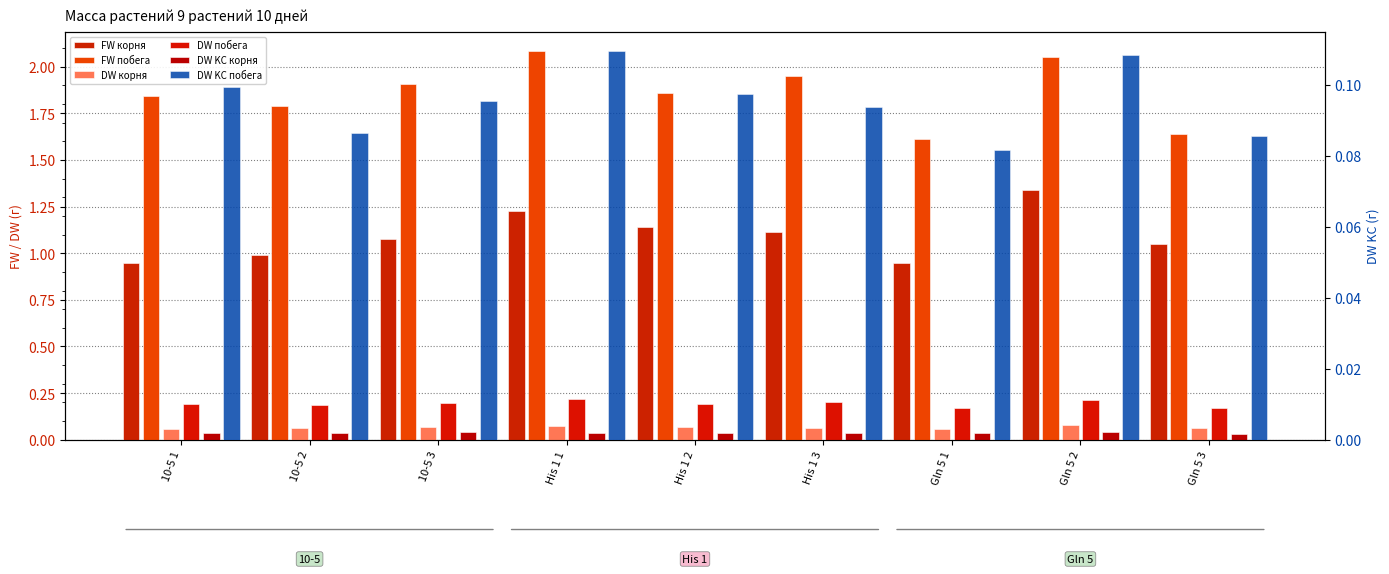

What is the sum of the DW побега values at 10-5 1 and Gln 5 3?

0.4